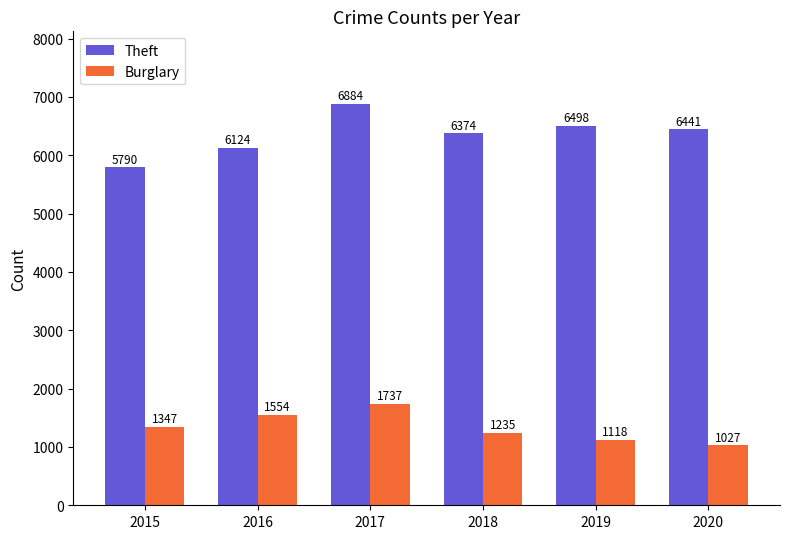

Are the bars horizontal?

No